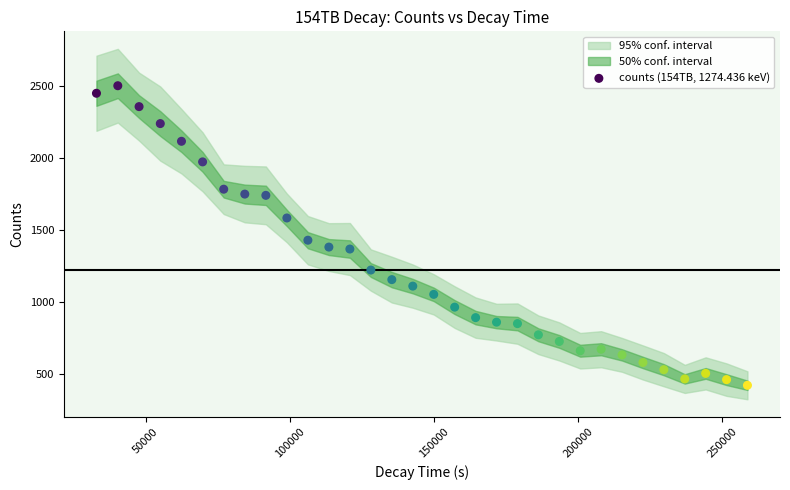

What Y value in the scatter plot is closest to 1463?

1431.3